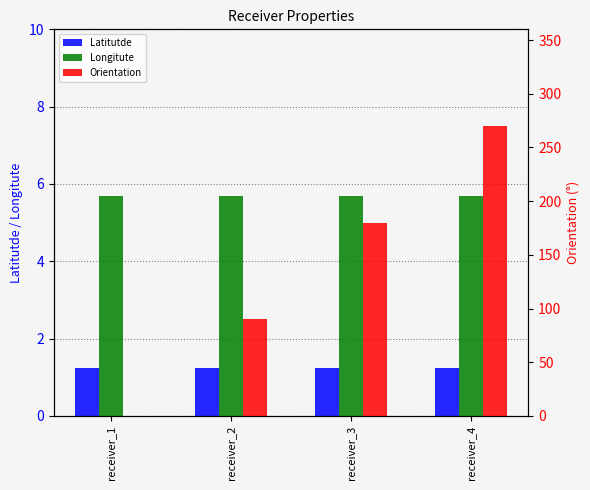

Which series has the widest spread of values?

Orientation